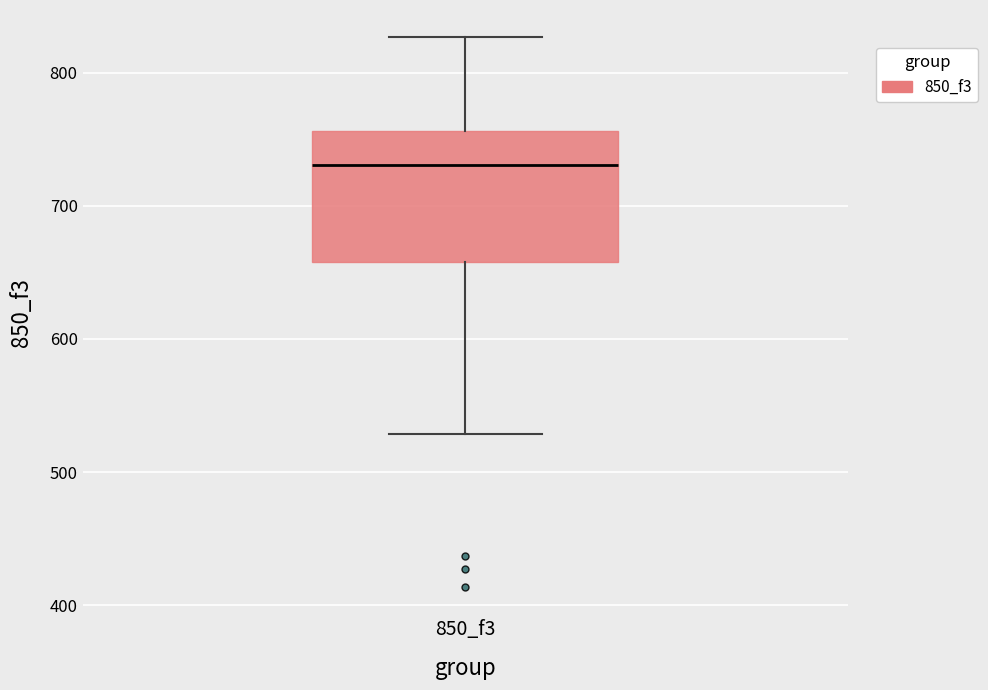

Read this box plot against the y-axis: the position of the median line, the range covered by the box, and the ends of both whiskers. The values are not printed on the chart, so give them approximately, as read against the axis.

median 730, box 660 to 760, whiskers 530 to 830